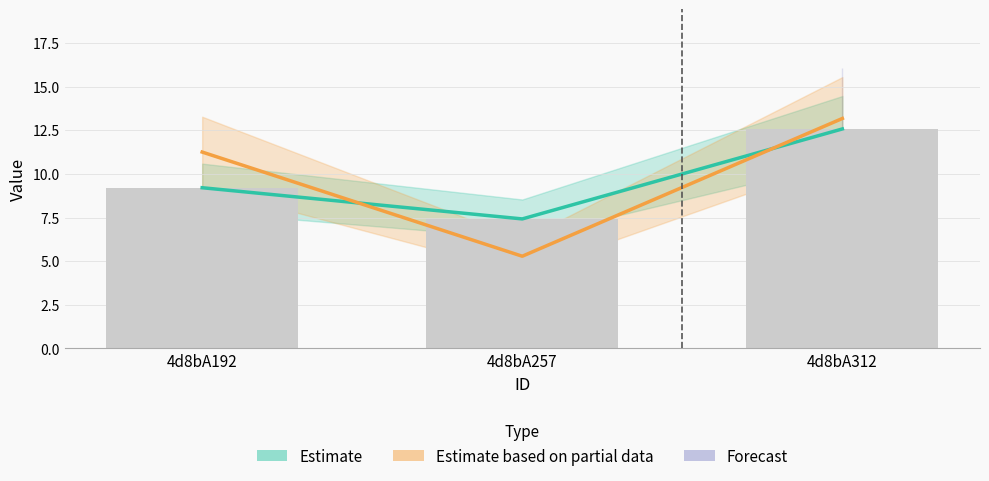

Between 4d8bA192 and 4d8bA257, which series saw the biggest shift?

Estimate based on partial data